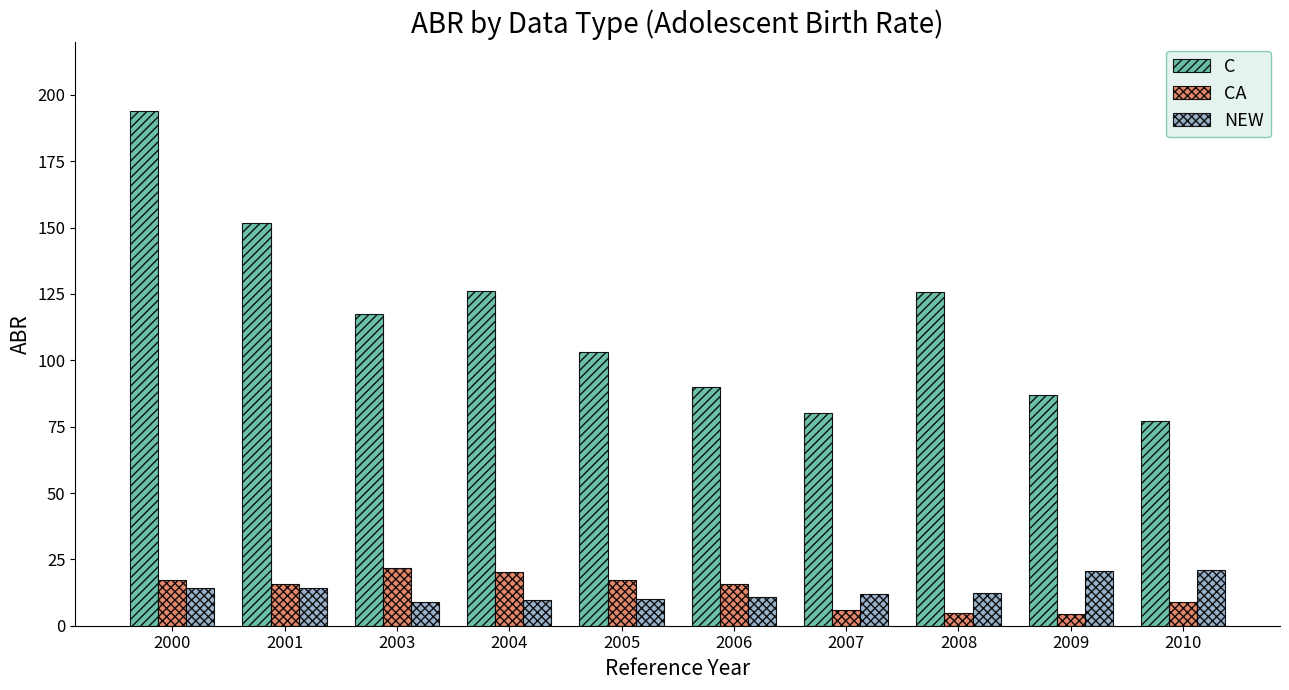

Which series changed the most between 2005 and 2010?

C